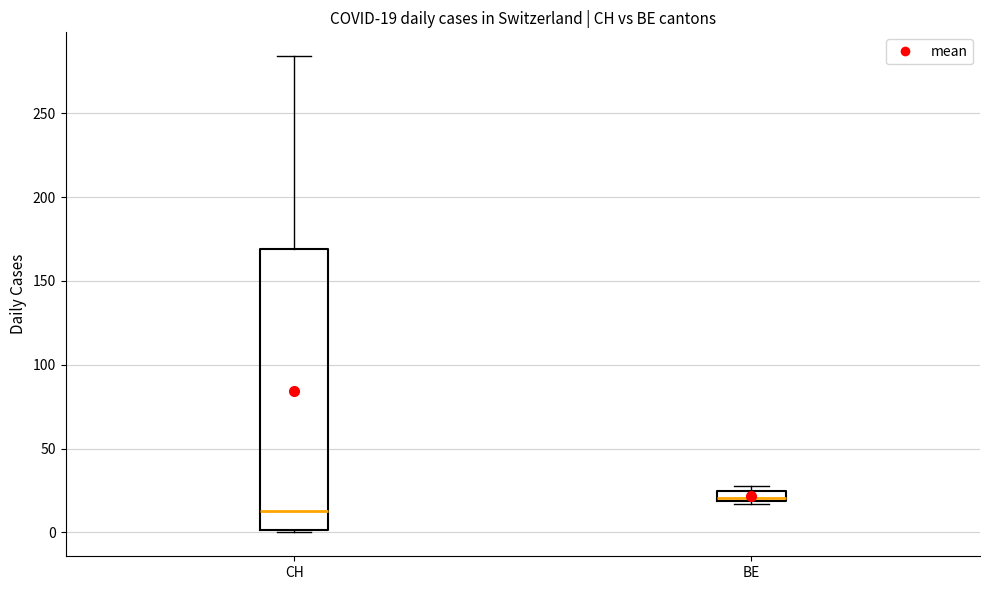

Which box has the highest median line?

BE